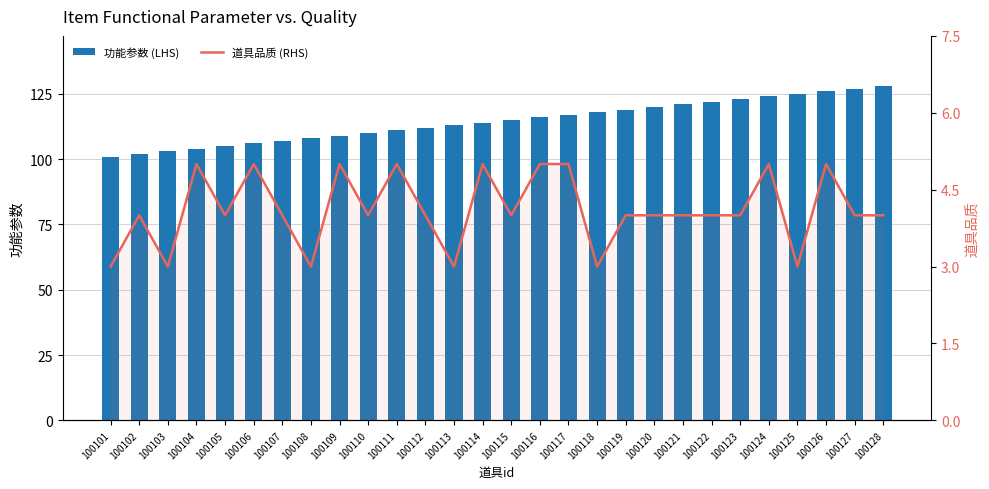

Does the chart contain stacked bars?

No